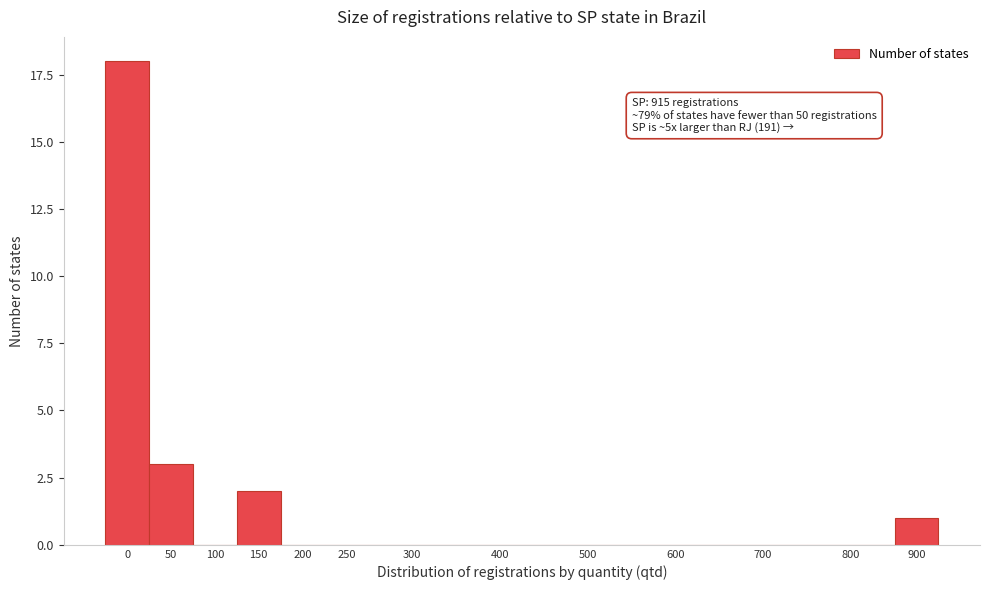

Reading right to left, transcribe all the data shown in this chart.

900=1	800=0	700=0	600=0	500=0	400=0	300=0	250=0	200=0	150=2	100=0	50=3	0=18